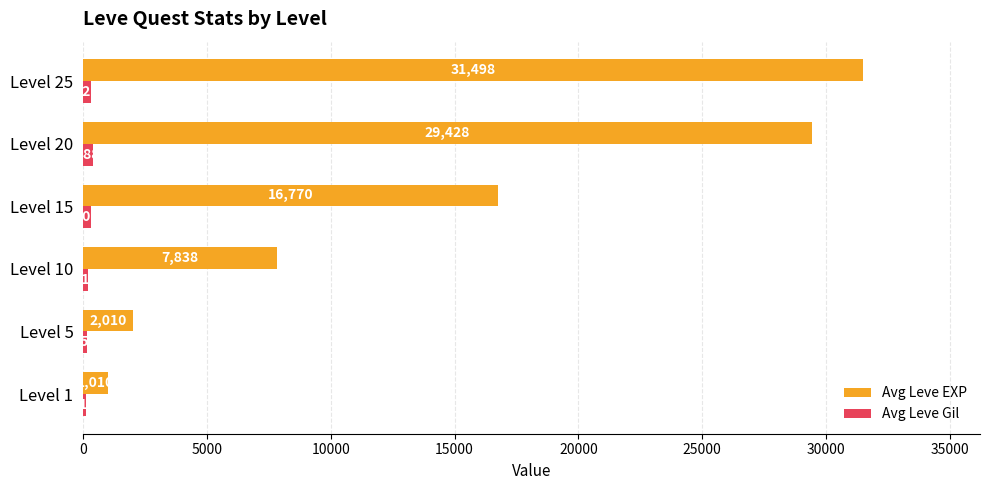

Is the value of Avg Leve Gil at Level 20 greater than the value of Avg Leve EXP at Level 25?

No